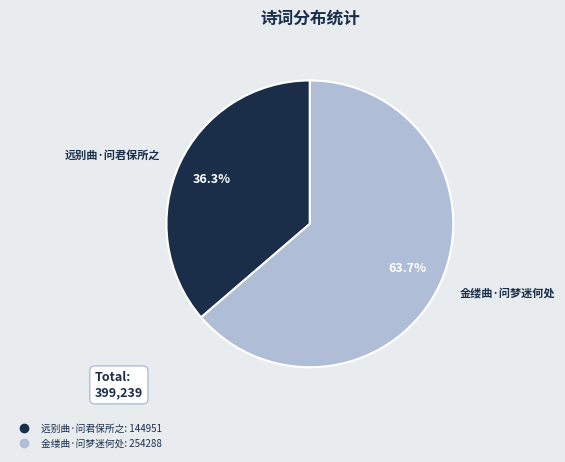

To the nearest percent, what is the combined percentage of 金缕曲·问梦迷何处 and 远别曲·问君保所之?

100%